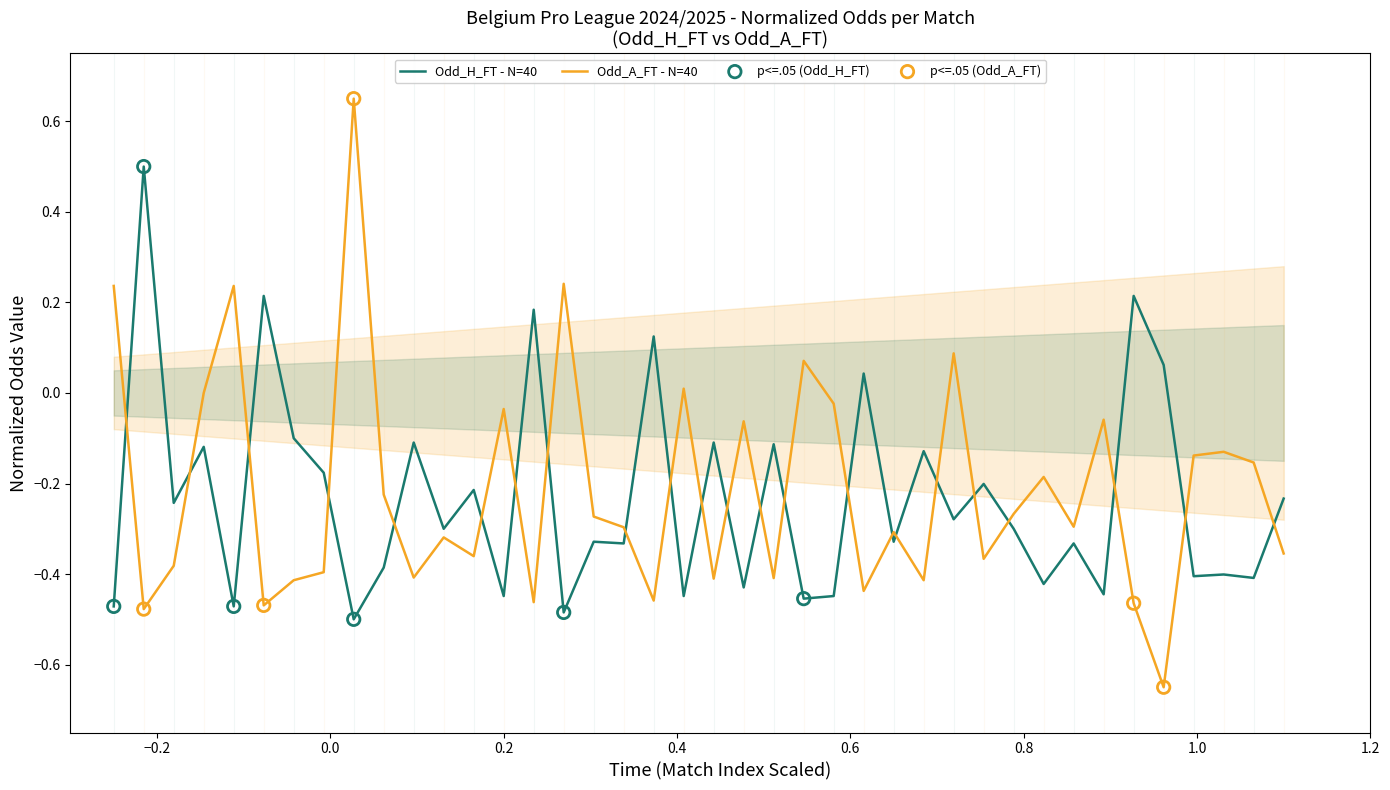

True or false: Odd_H_FT - N=40 and Odd_A_FT - N=40 intersect in this chart.

True